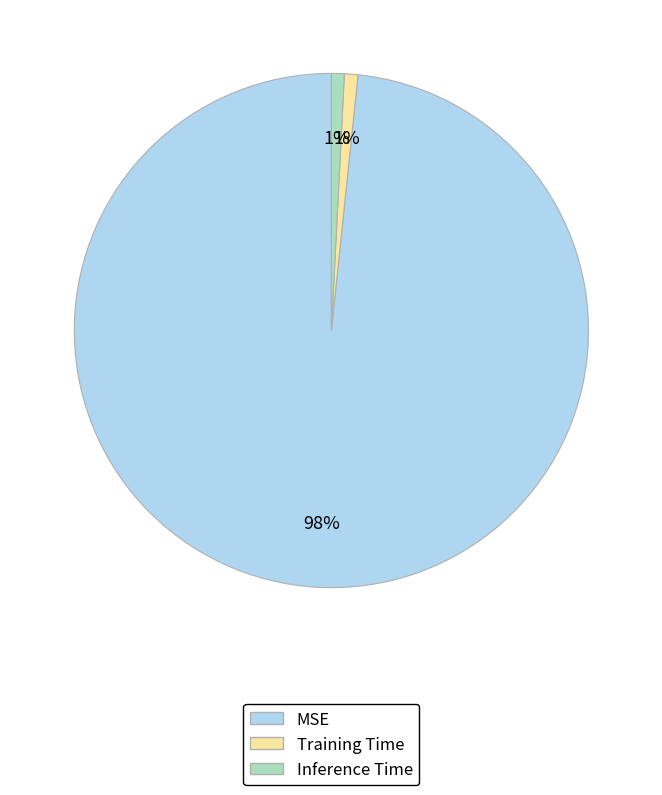

What percentage is the MSE slice, to the nearest percent?

98%